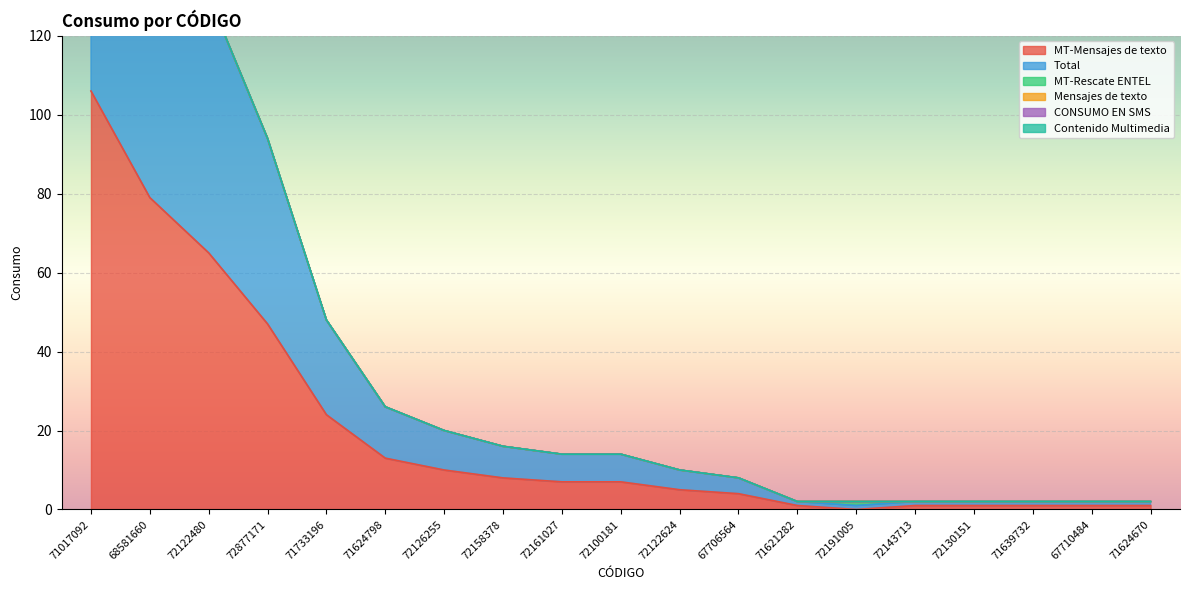

How many data points in Total are above 7?

8